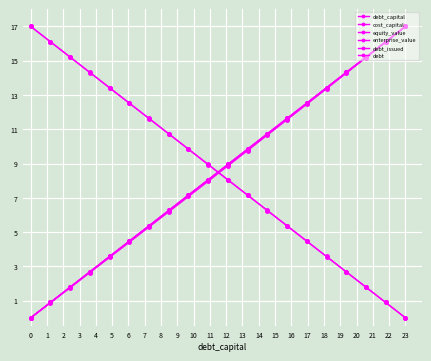

Reading left to right, extract all data points from this chart.

debt_capital: 0.0	0.9	1.8	2.7	3.6	4.5	5.4	6.3	7.2	8.1	8.9	9.8	10.7	11.6	12.5	13.4	14.3	15.2	16.1	17.0
cost_capital: 17.0	16.1	15.2	14.3	13.4	12.5	11.6	10.7	9.8	8.9	8.1	7.2	6.3	5.4	4.5	3.6	2.7	1.8	0.9	0.0
equity_value: 17.0	16.1	15.2	14.3	13.4	12.5	11.6	10.7	9.8	8.9	8.0	7.2	6.3	5.4	4.5	3.6	2.7	1.8	0.9	0.0
enterprise_value: 0.0	0.9	1.8	2.6	3.5	4.4	5.3	6.2	7.1	8.0	8.9	9.8	10.7	11.6	12.5	13.4	14.3	15.2	16.1	17.0
debt_issued: 0.0	0.9	1.8	2.7	3.6	4.5	5.4	6.3	7.2	8.1	8.9	9.8	10.7	11.6	12.5	13.4	14.3	15.2	16.1	17.0
debt: 0.0	0.9	1.8	2.7	3.6	4.5	5.4	6.3	7.2	8.1	8.9	9.8	10.7	11.6	12.5	13.4	14.3	15.2	16.1	17.0